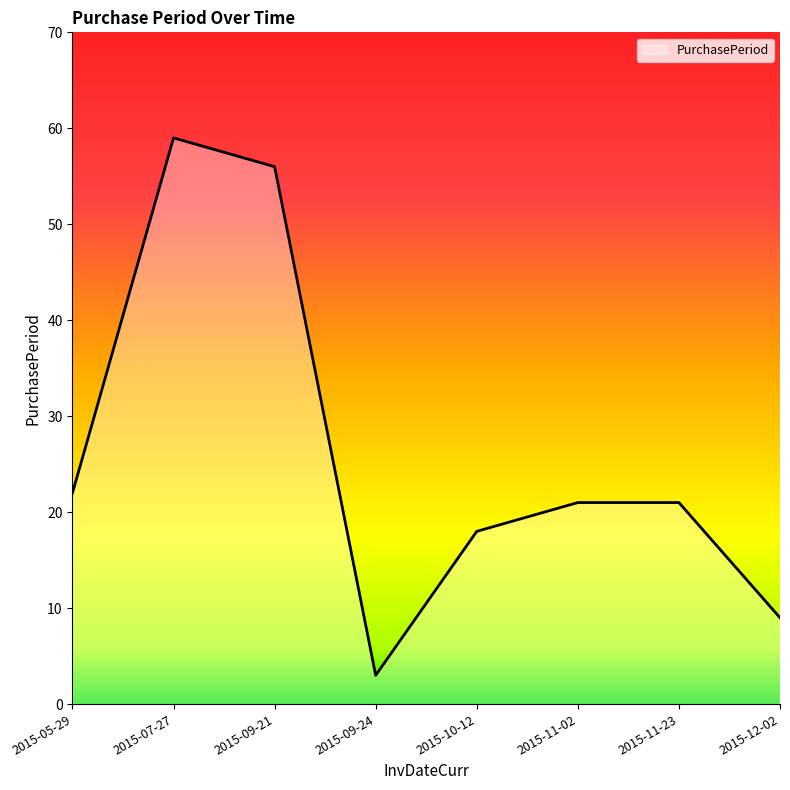

Count the number of categories in the chart.

8